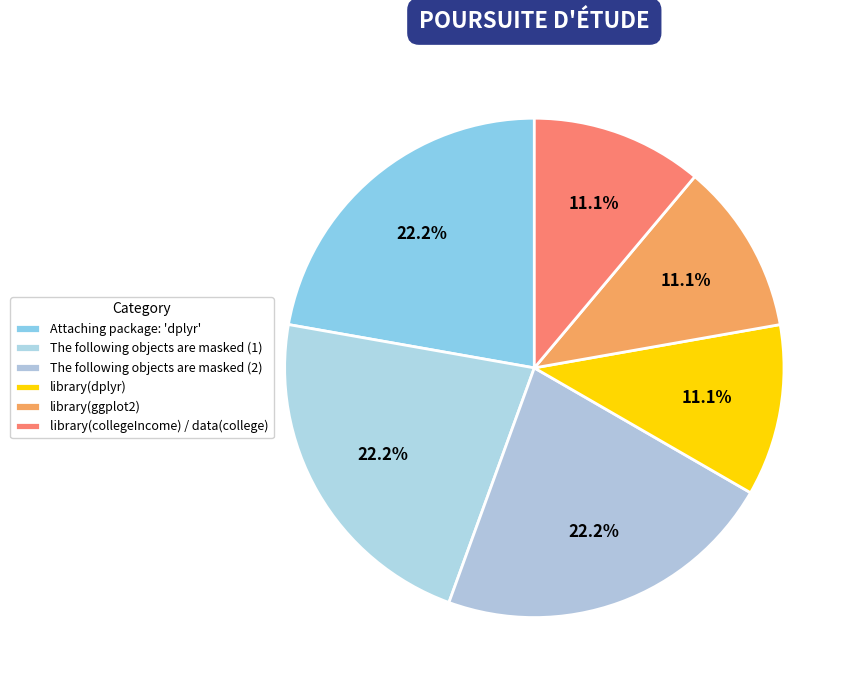

Do library(collegeIncome) / data(college) and library(dplyr) together represent more than half of the pie?

No